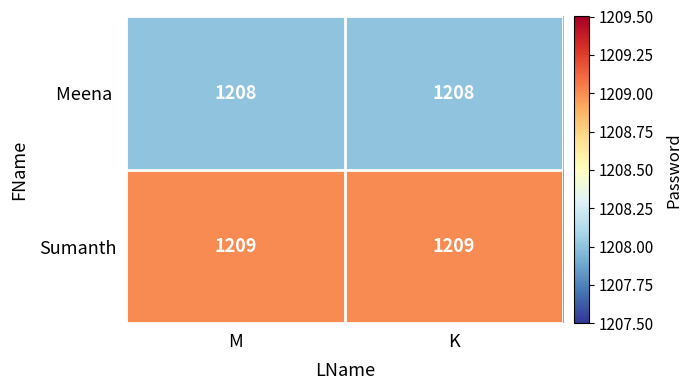

What is the minimum value shown in the chart?

1208